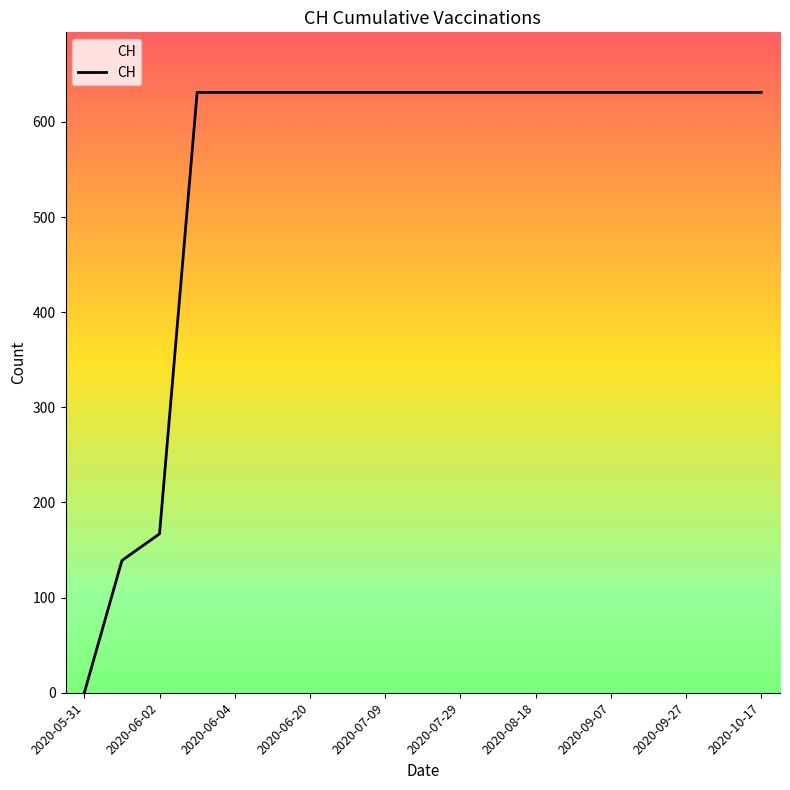

What is the maximum value shown in the chart?

631